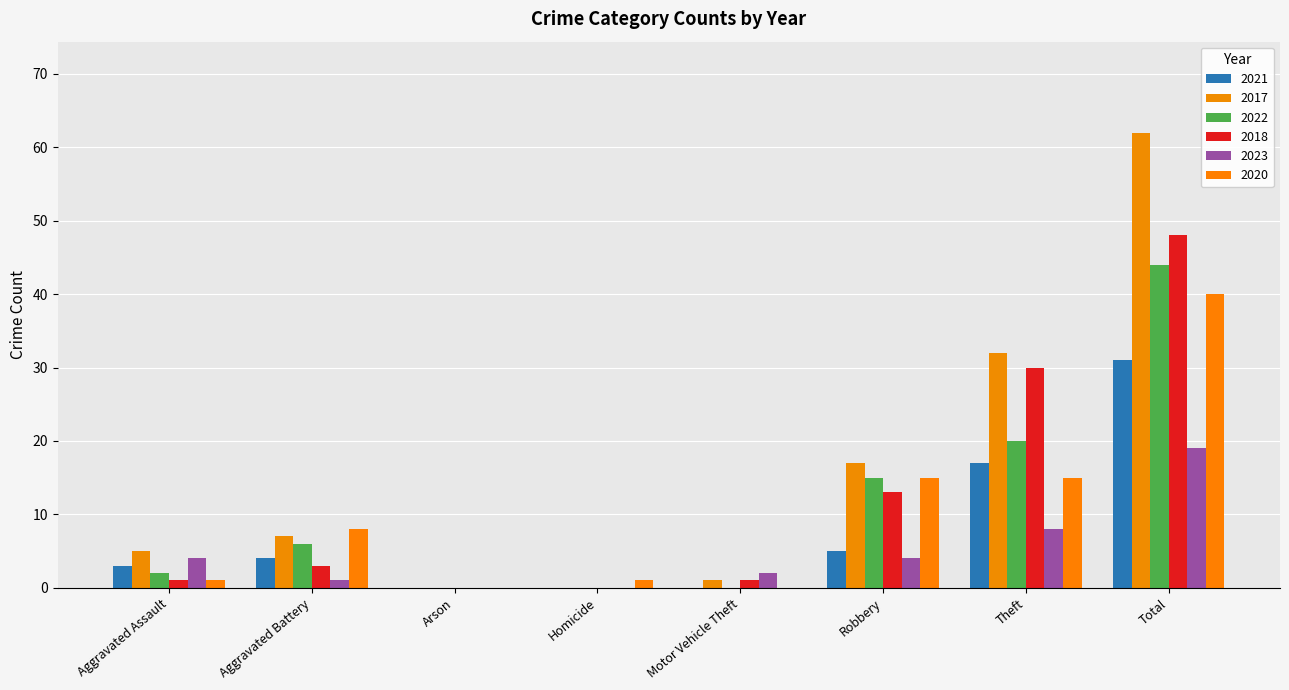

What is the difference between the maximum and second lowest values in the 2018 series?

48